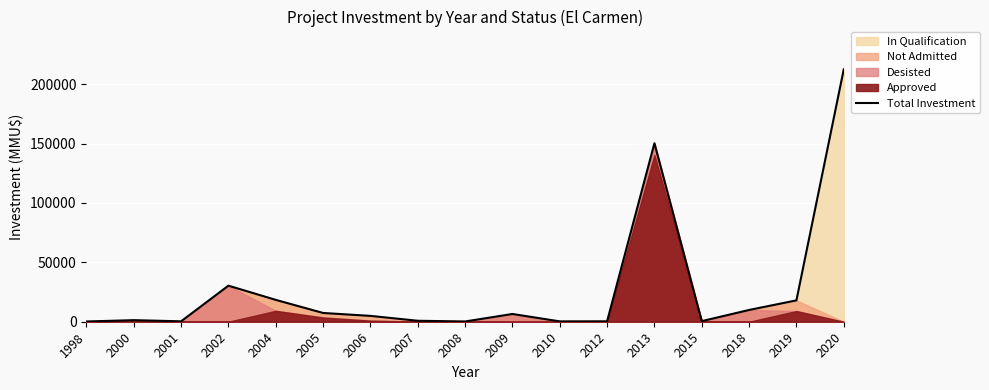

Where is the data nearest to the value 106355?

2013